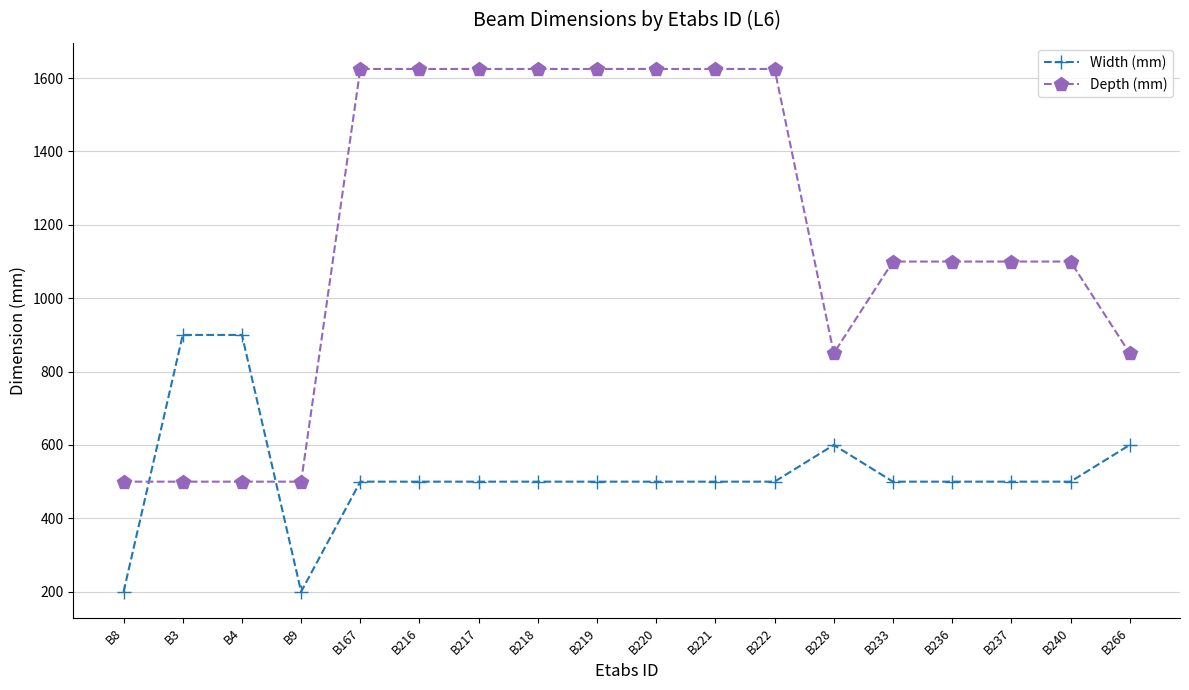

At how many categories does at least one series exceed 1161?

8